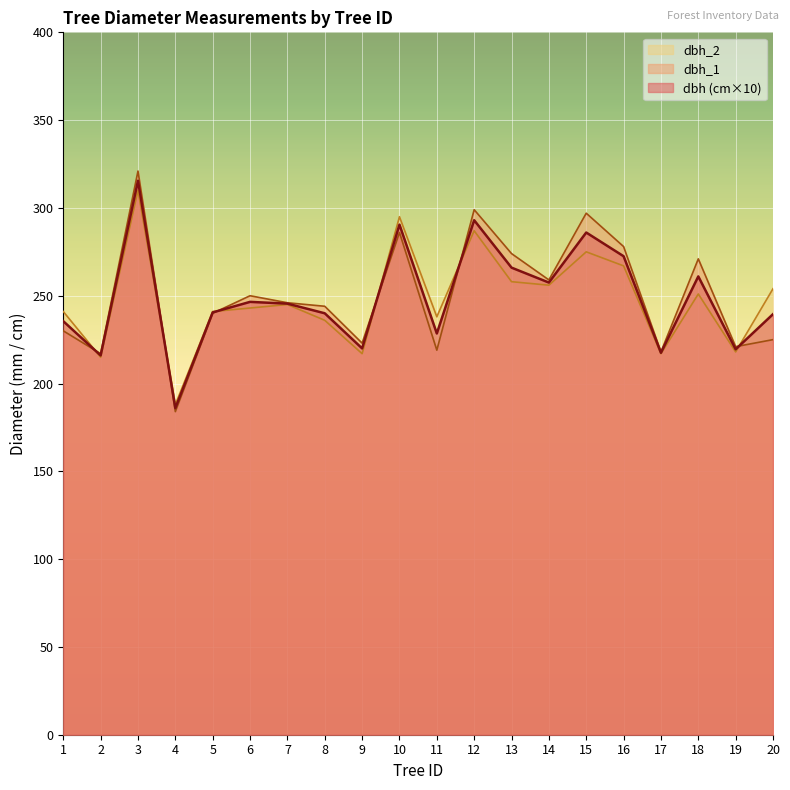

Which category has the lowest value in the dbh_1 series?

4